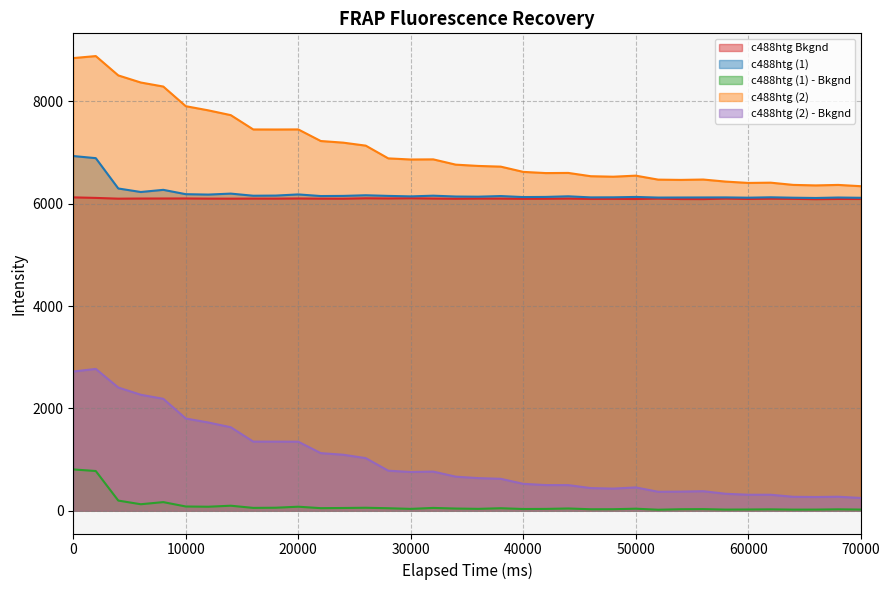

Which series has the widest spread of values?

c488htg (2)